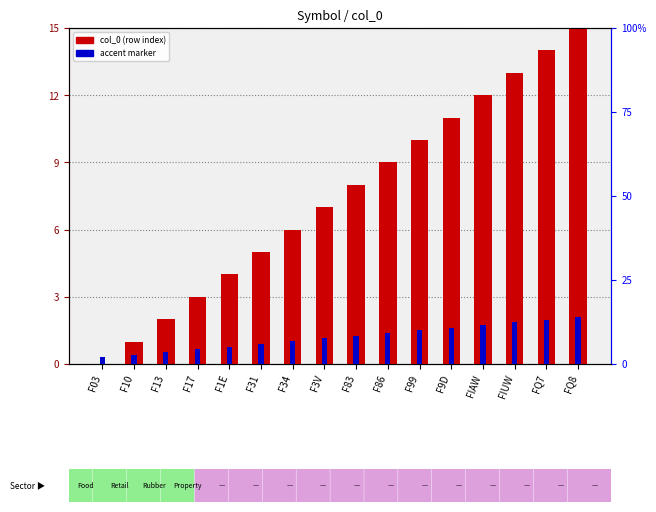

How many groups of bars are there?

16